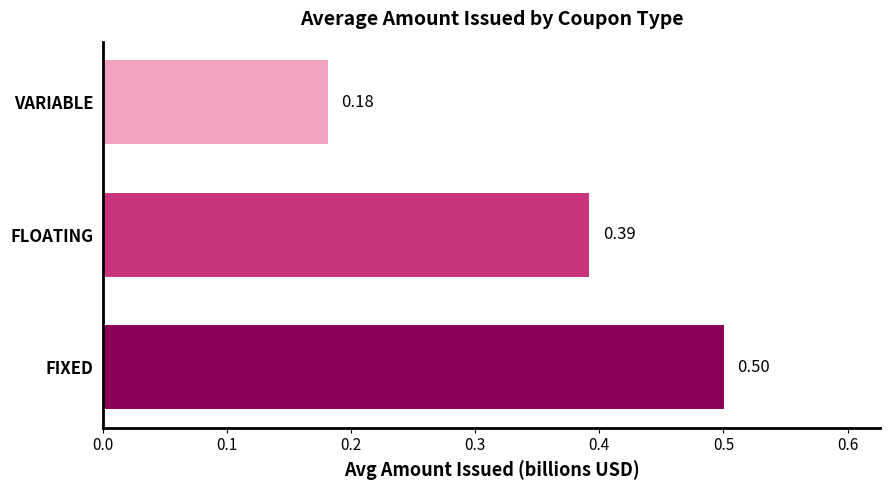

Rank the categories by value from highest to lowest.

FIXED, FLOATING, VARIABLE